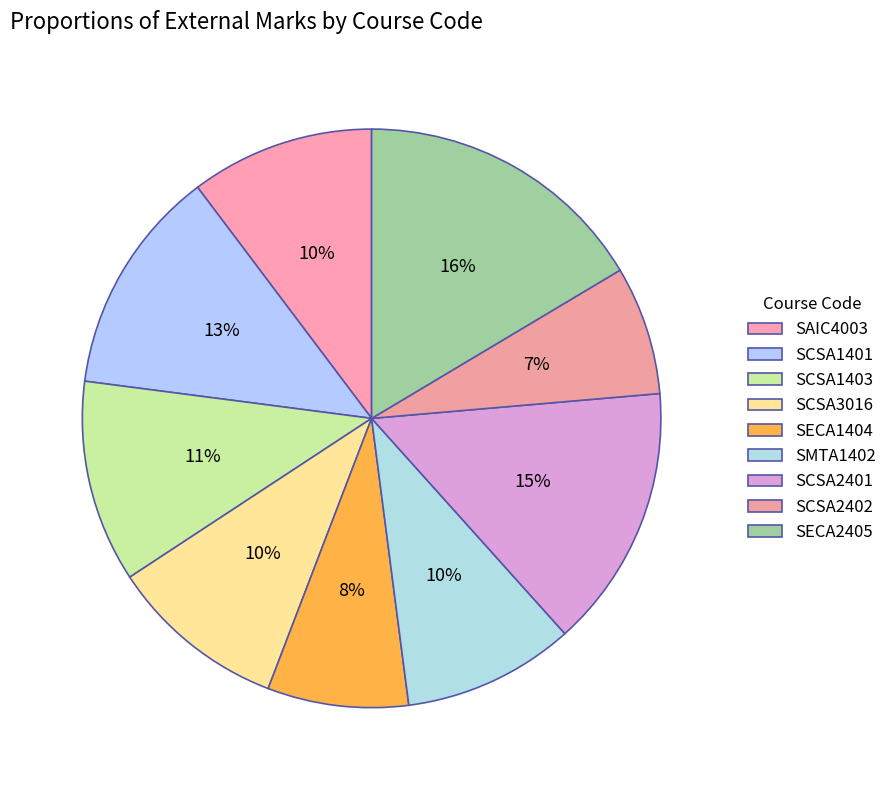

Does SCSA2401 account for over 50% of the chart?

No